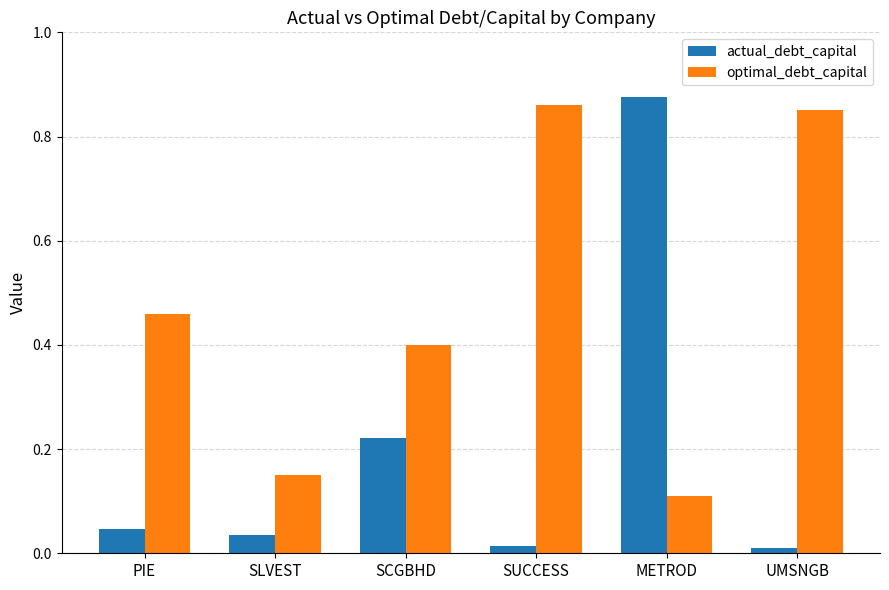

Does the chart contain stacked bars?

No